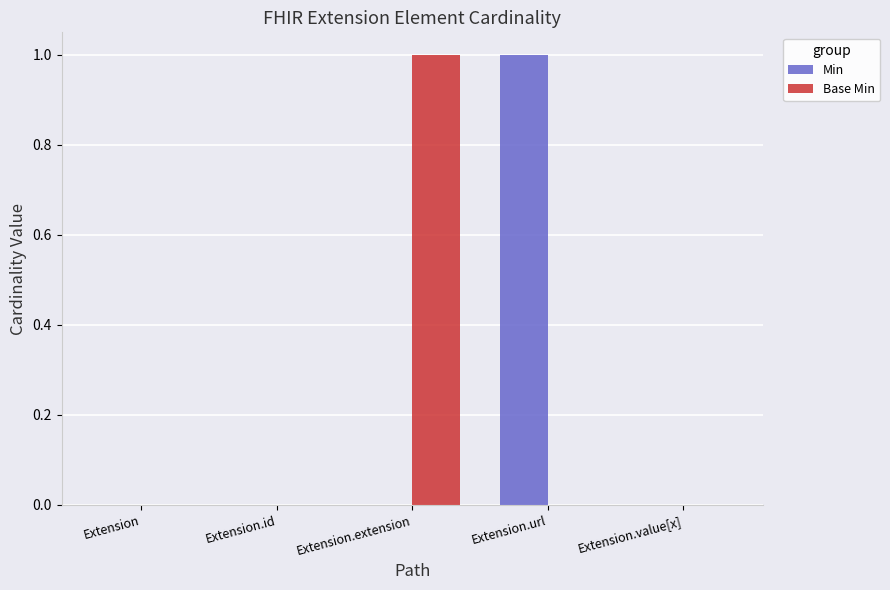

Count the number of data series in this chart.

2